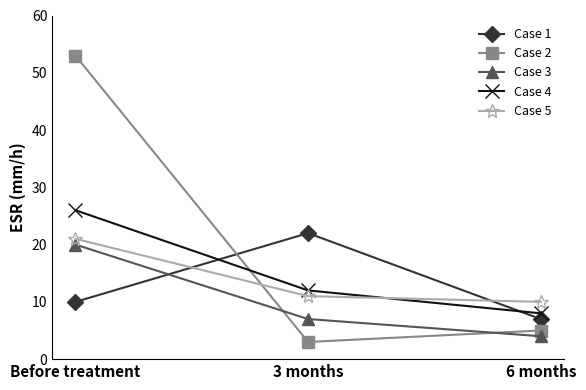

What is the value of the Case 1 point at the 2nd from the left?

22